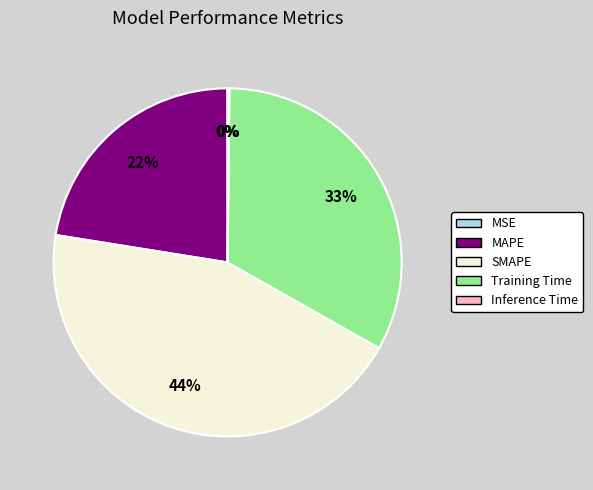

Does any single category account for the majority?

No